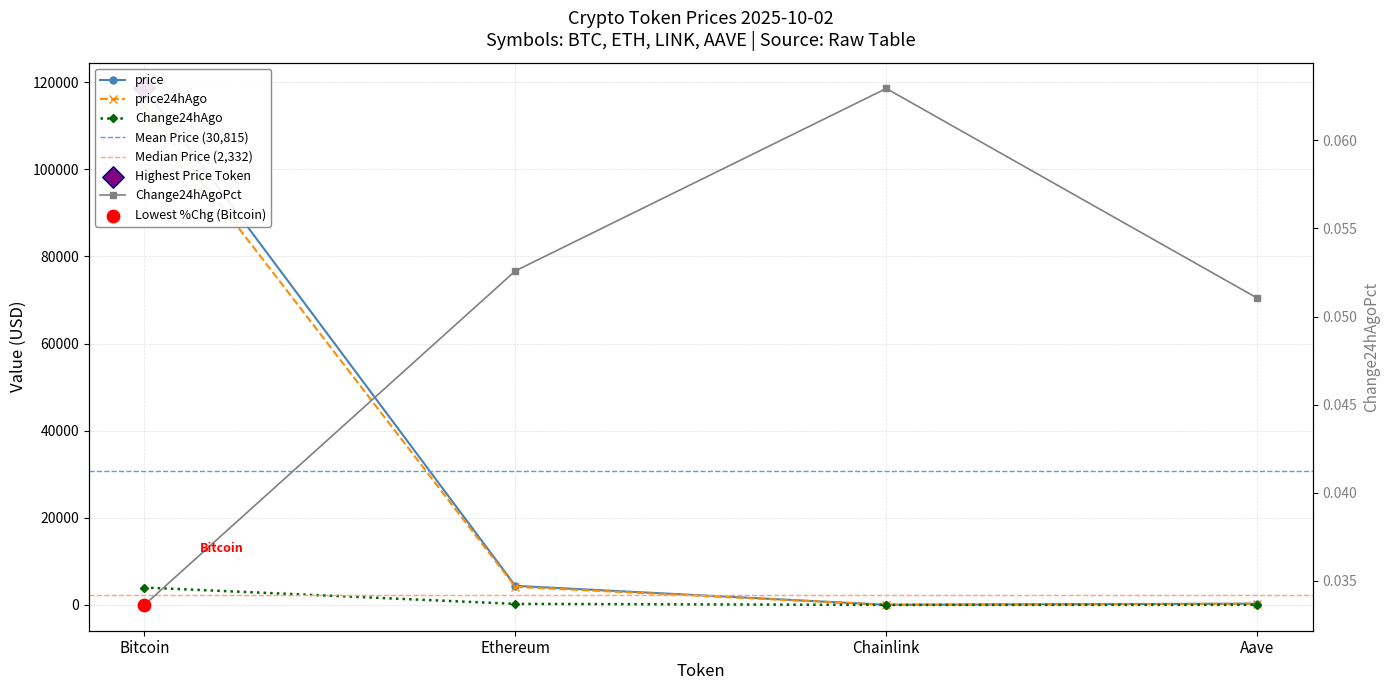

Which series contains the lowest Y value?

Change24hAgoPct